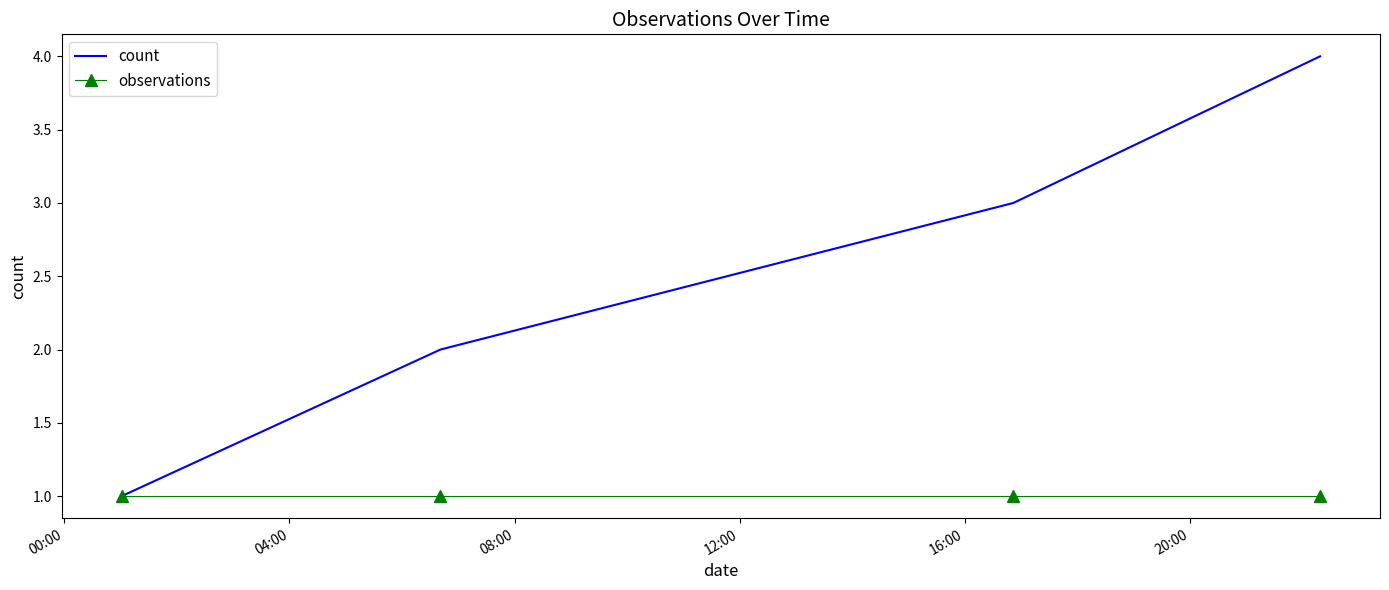

What is the maximum value shown in the chart?

4